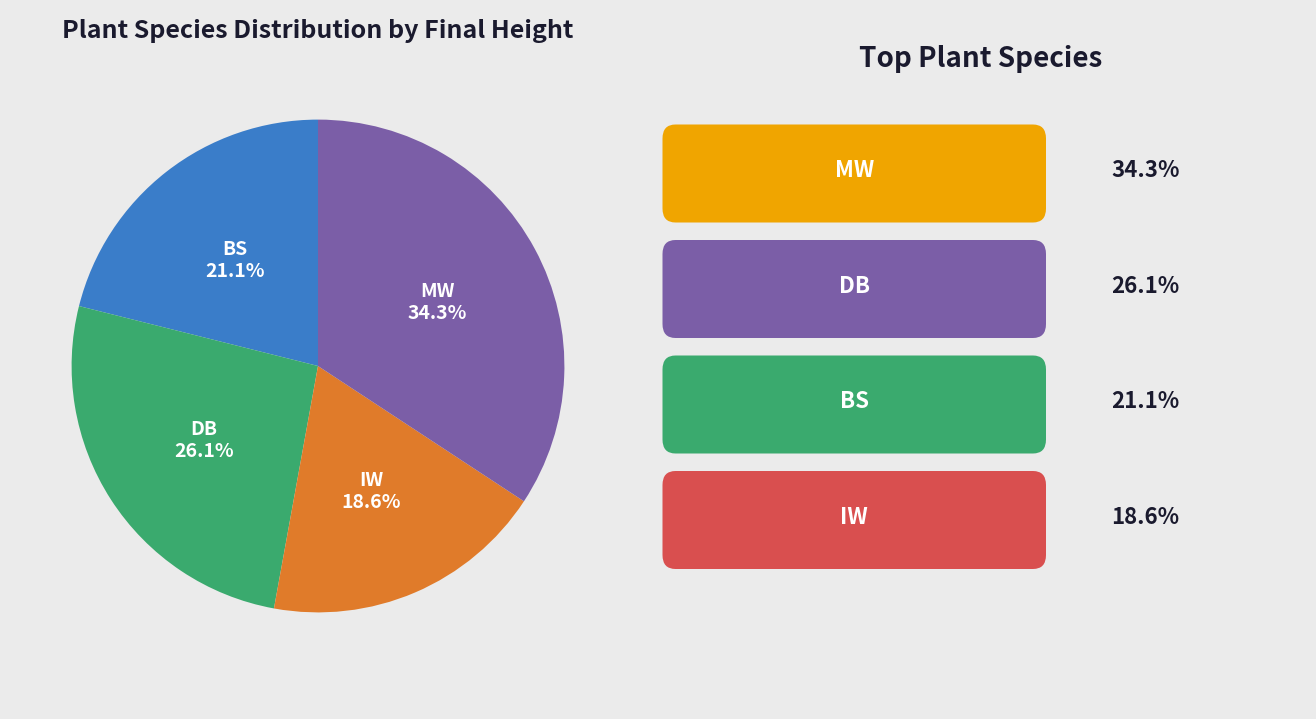

To the nearest percent, what is the difference between the DB and IW slice percentages?

7%